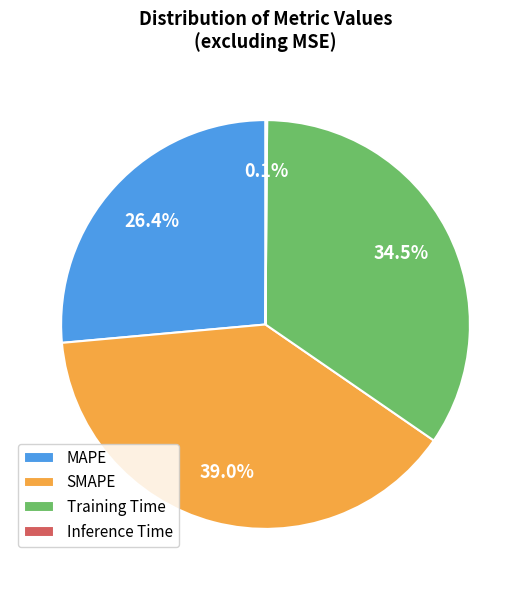

What percentage is NOT represented by SMAPE?

61.0%